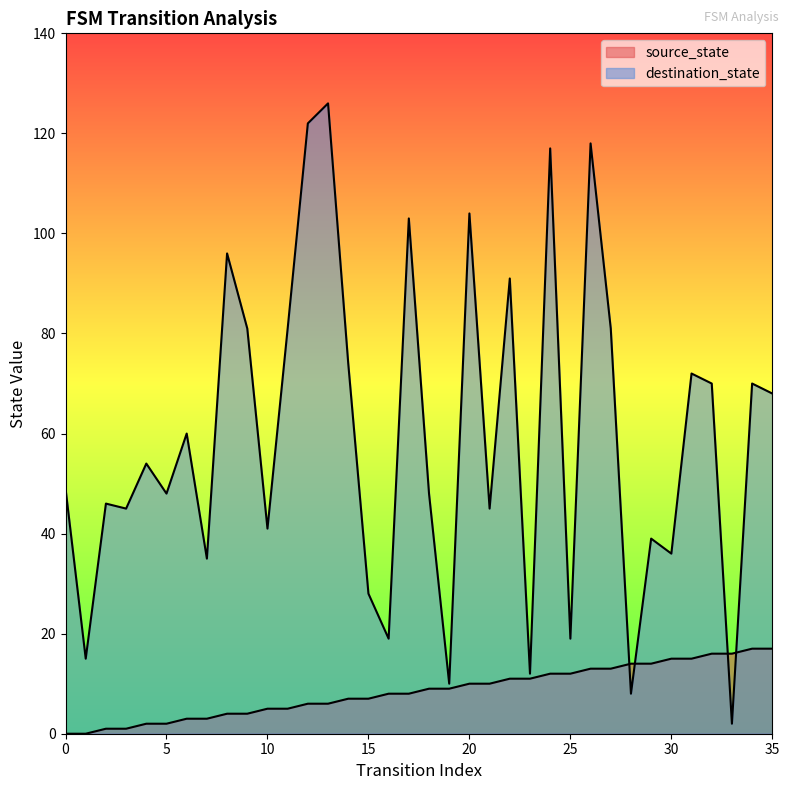

Between which two adjacent categories do destination_state and source_state first intersect?

27 and 28